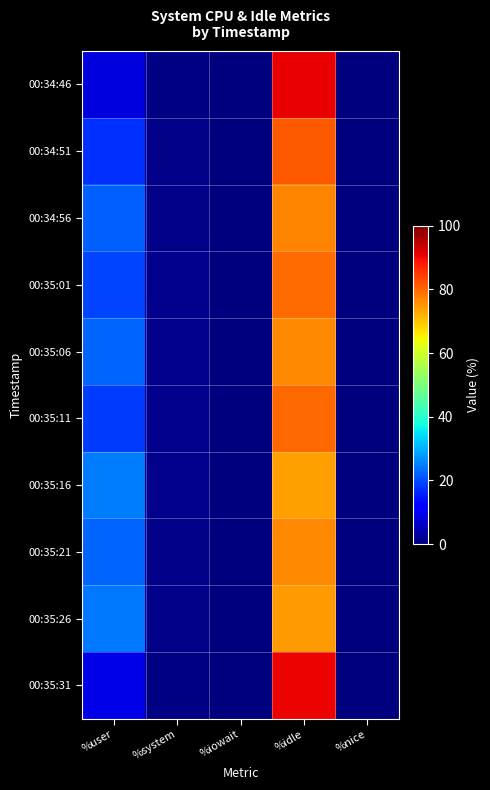

At %iowait, list the series in order from largest to smallest.

00:34:51, 00:34:46, 00:34:56, 00:35:11, 00:35:16, 00:35:26, 00:35:31, 00:35:01, 00:35:06, 00:35:21